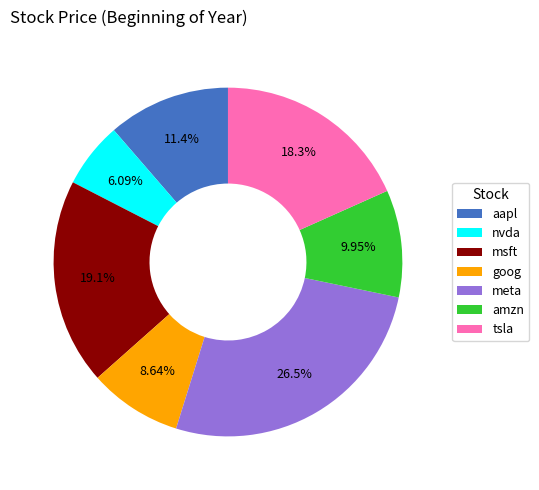

What is the total percentage of aapl and meta?

37.9%